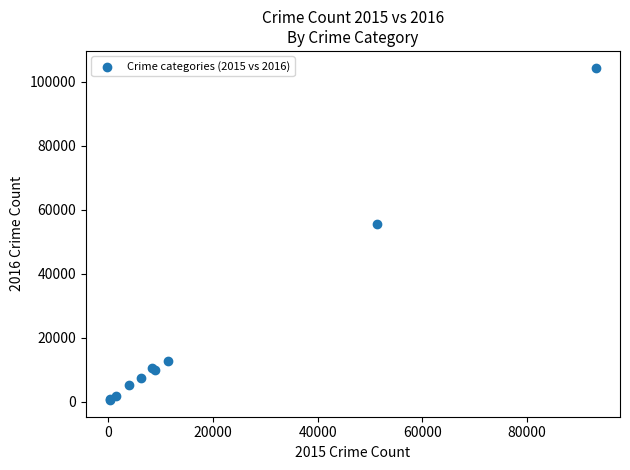

What Y value in the scatter plot is closest to 52422?

55528